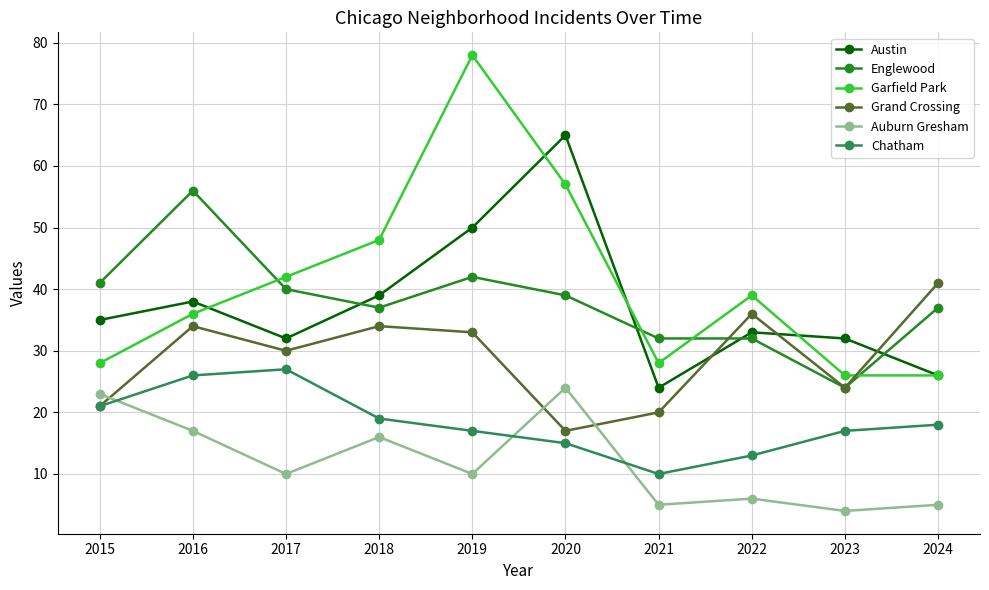

True or false: Austin and Auburn Gresham intersect in this chart.

False